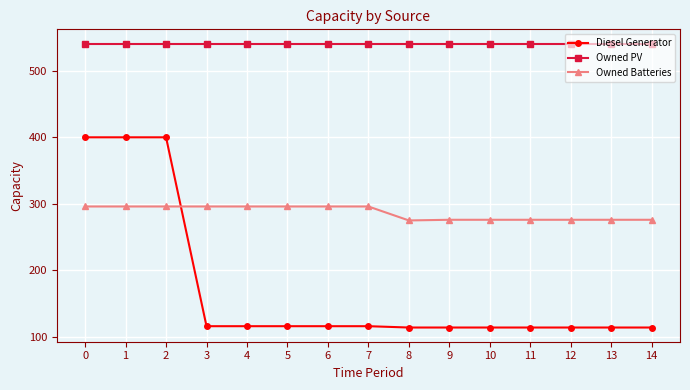

Is it true that Diesel Generator equals 651 at 2?

False